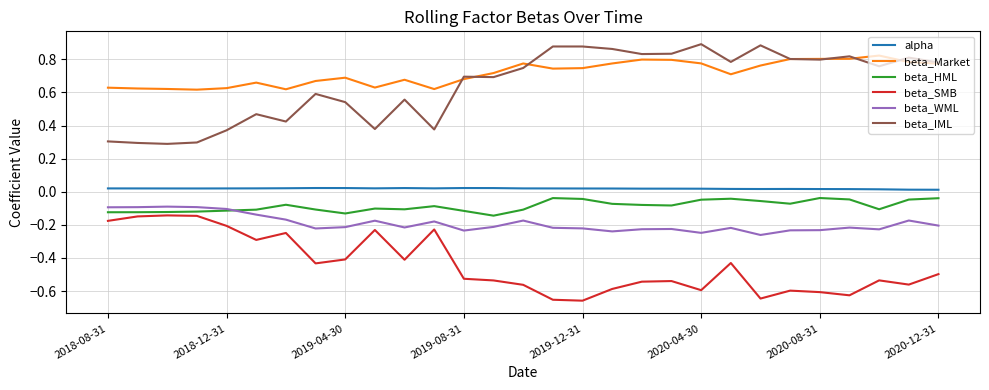

True or false: beta_SMB and beta_Market cross at least once.

False